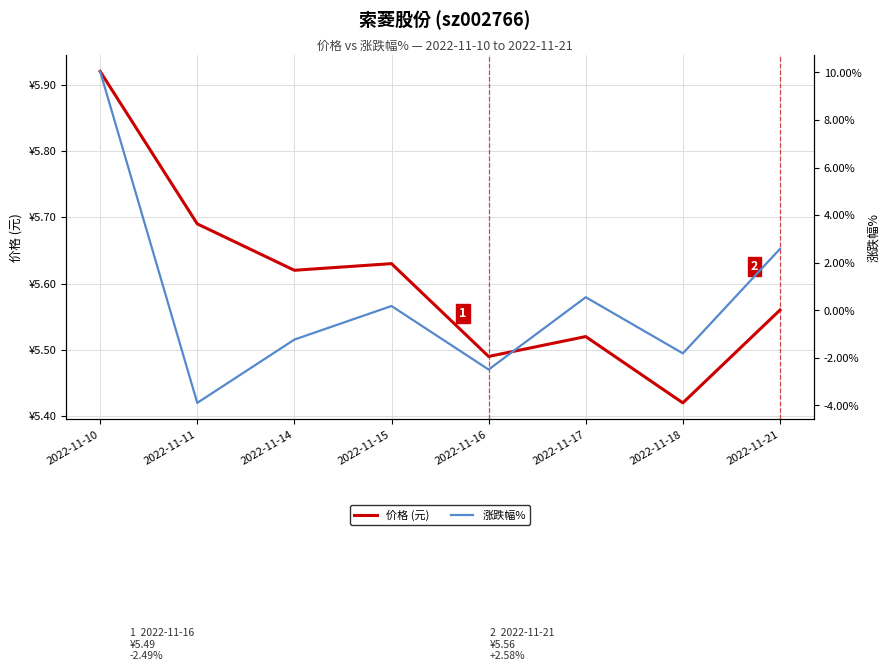

What is the approximate value of 涨跌幅% at 2022-11-17?

0.6